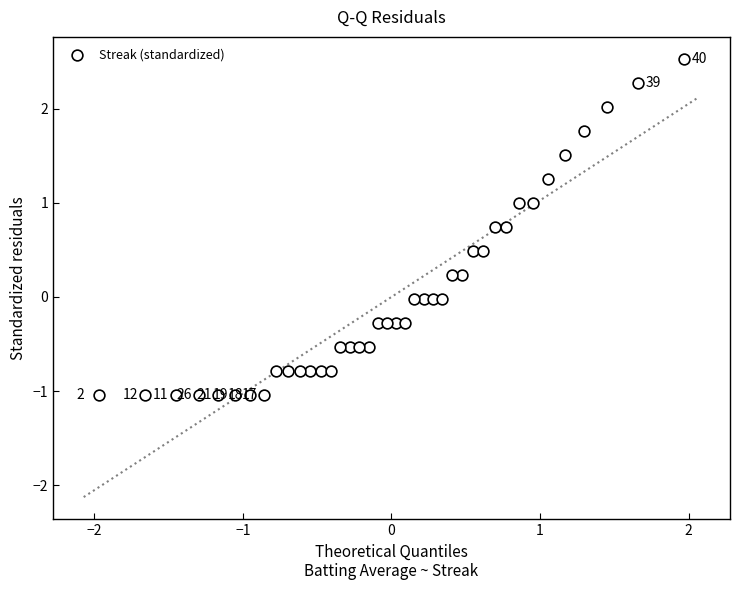

What is the range of Y values (max minus min)?

3.6